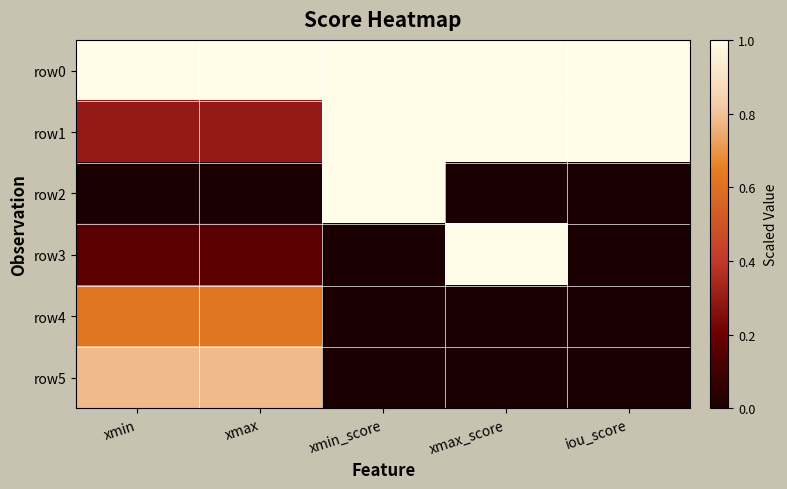

Reading left to right, extract all data points from this chart.

row0: xmin=1.0	xmax=1.0	xmin_score=1.0	xmax_score=1.0	iou_score=1.0
row1: xmin=0.3	xmax=0.3	xmin_score=1.0	xmax_score=1.0	iou_score=1.0
row2: xmin=0.0	xmax=0.0	xmin_score=1.0	xmax_score=0.0	iou_score=0.0
row3: xmin=0.2	xmax=0.2	xmin_score=0.0	xmax_score=1.0	iou_score=0.0
row4: xmin=0.6	xmax=0.6	xmin_score=0.0	xmax_score=0.0	iou_score=0.0
row5: xmin=0.8	xmax=0.8	xmin_score=0.0	xmax_score=0.0	iou_score=0.0